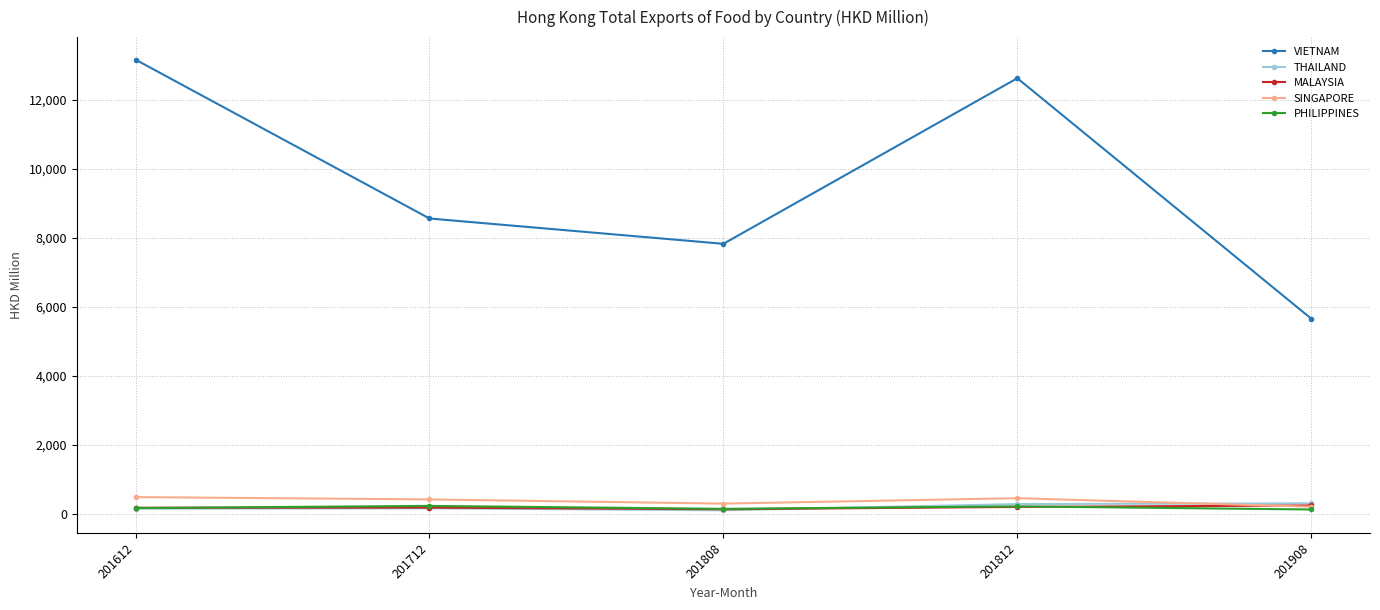

Between 201612 and 201712, which series saw the biggest shift?

VIETNAM